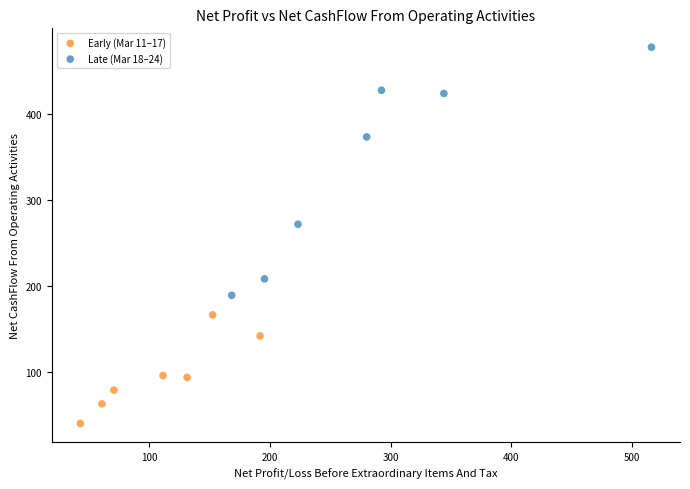

Which series contains the lowest Y value?

Early (Mar 11–17)